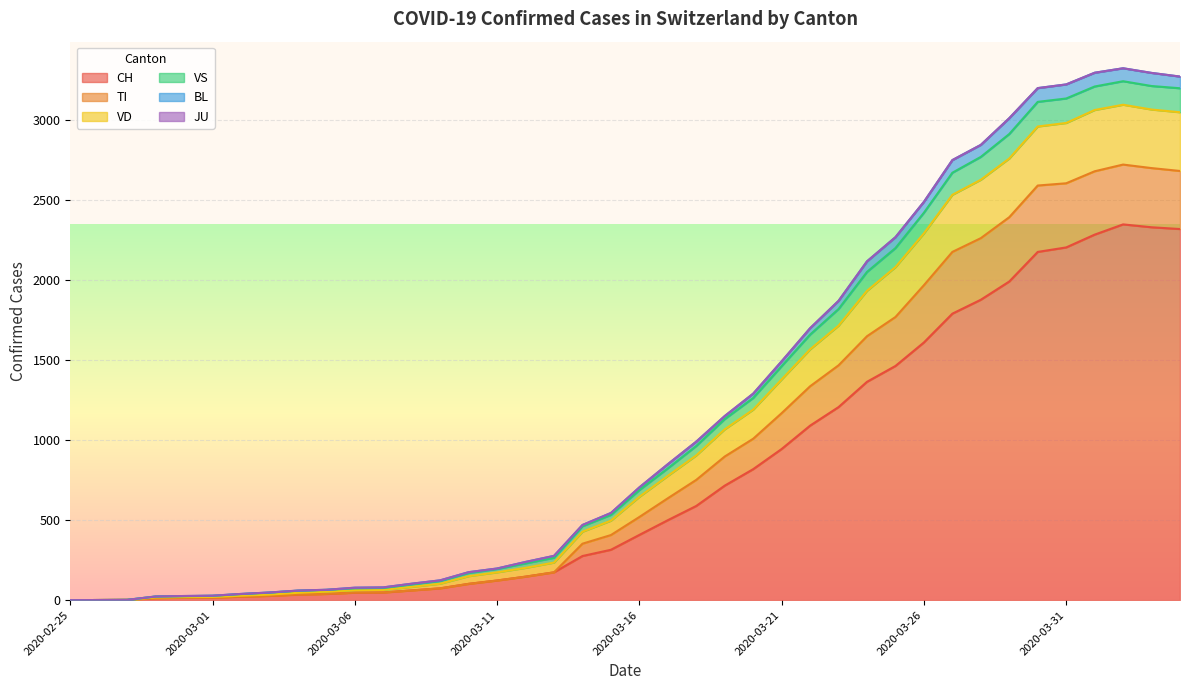

True or false: BL has a value of 3676 at 2020-03-29.

False